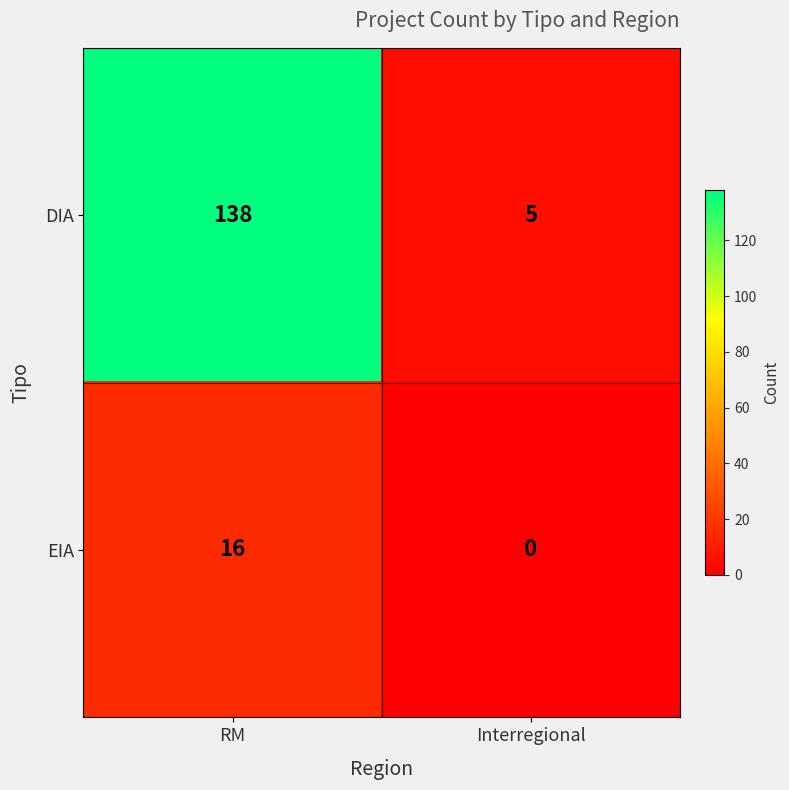

At how many categories does at least one series exceed 119?

1